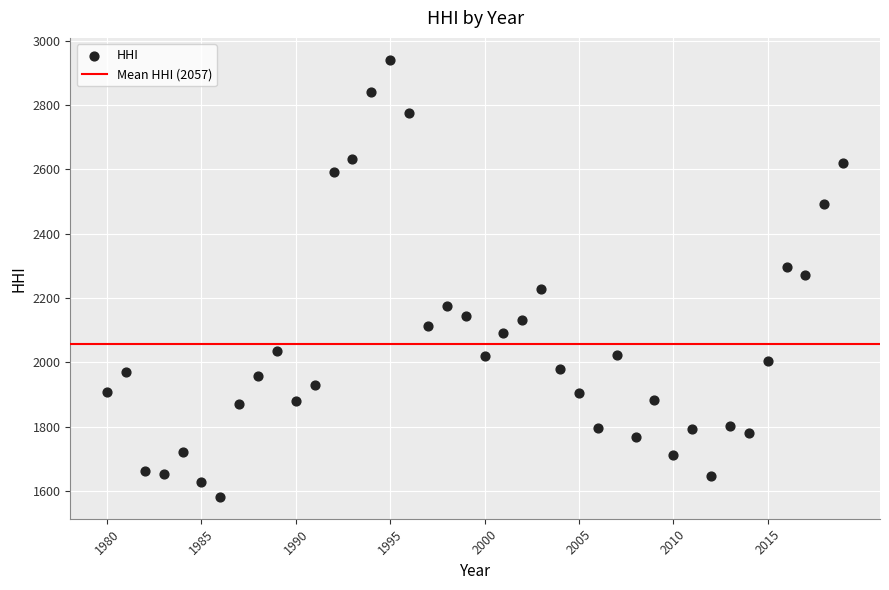

What is the range of Y values (max minus min)?

1358.2